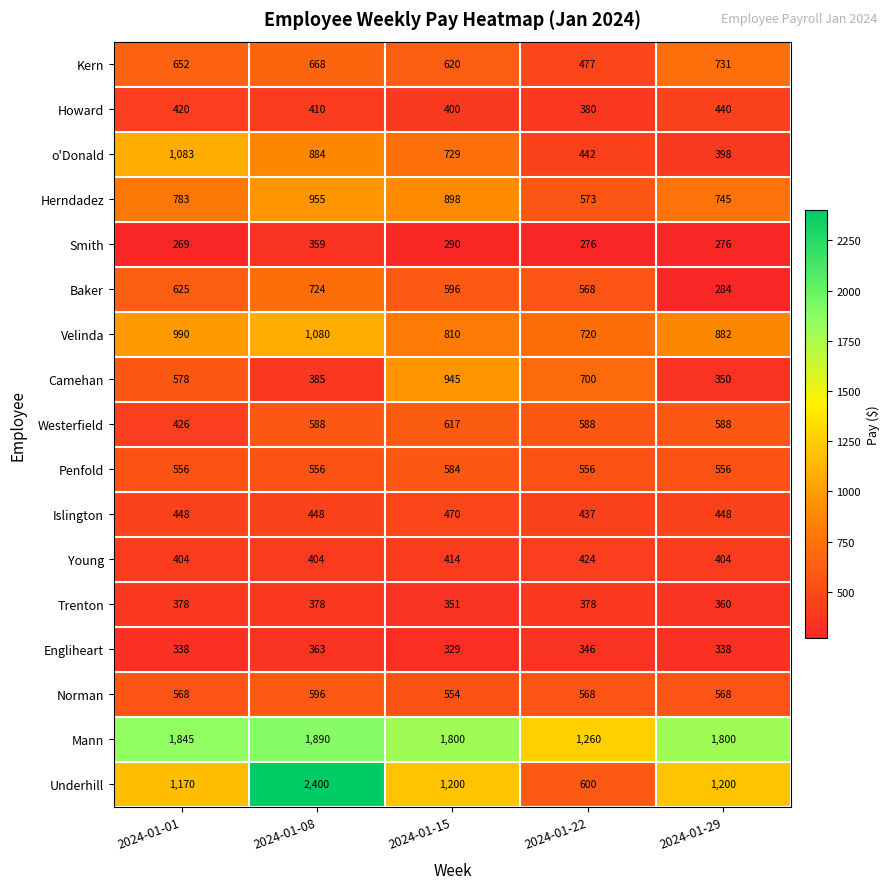

At 2024-01-01, list the series in order from smallest to largest.

Smith, Engliheart, Trenton, Young, Howard, Westerfield, Islington, Penfold, Norman, Camehan, Baker, Kern, Herndadez, Velinda, o'Donald, Underhill, Mann